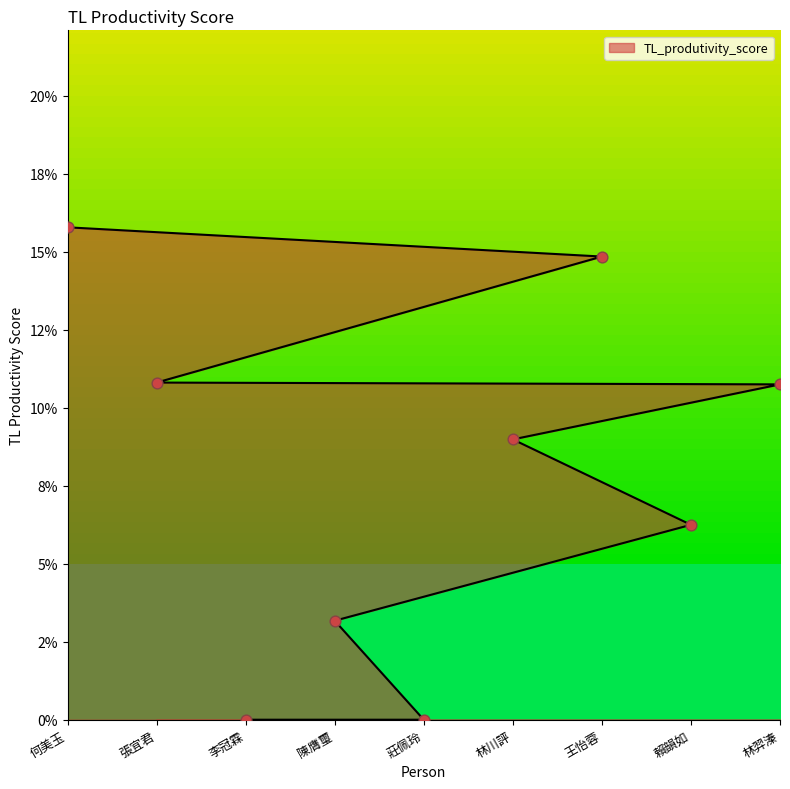

Which has a higher value, 李冠霖 or 陳膺璽?

陳膺璽